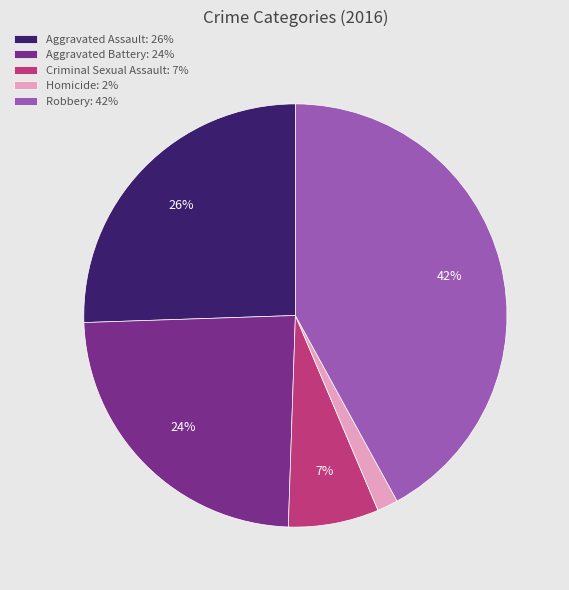

Rank the categories by value from lowest to highest.

Homicide, Criminal Sexual Assault, Aggravated Battery, Aggravated Assault, Robbery